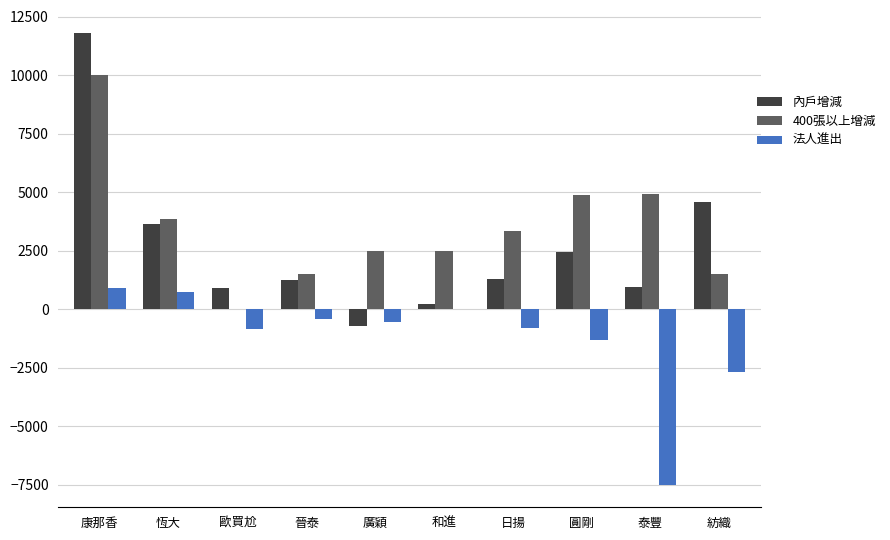

Are the bars horizontal?

No